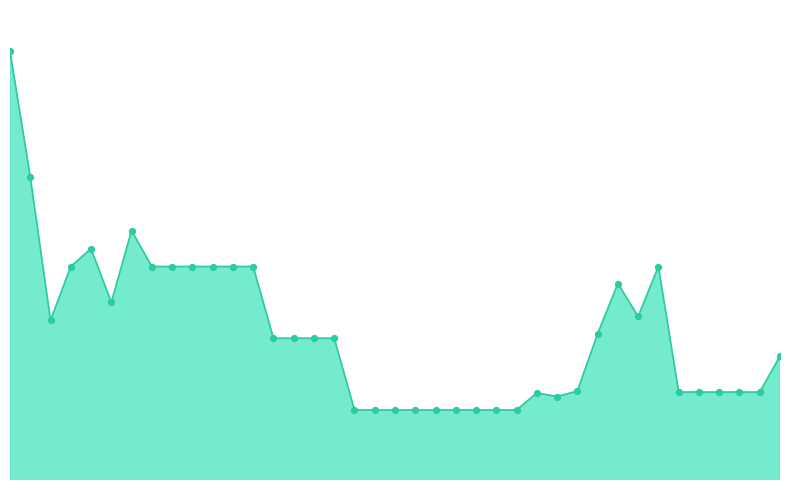

Does the chart have visible grid lines?

No